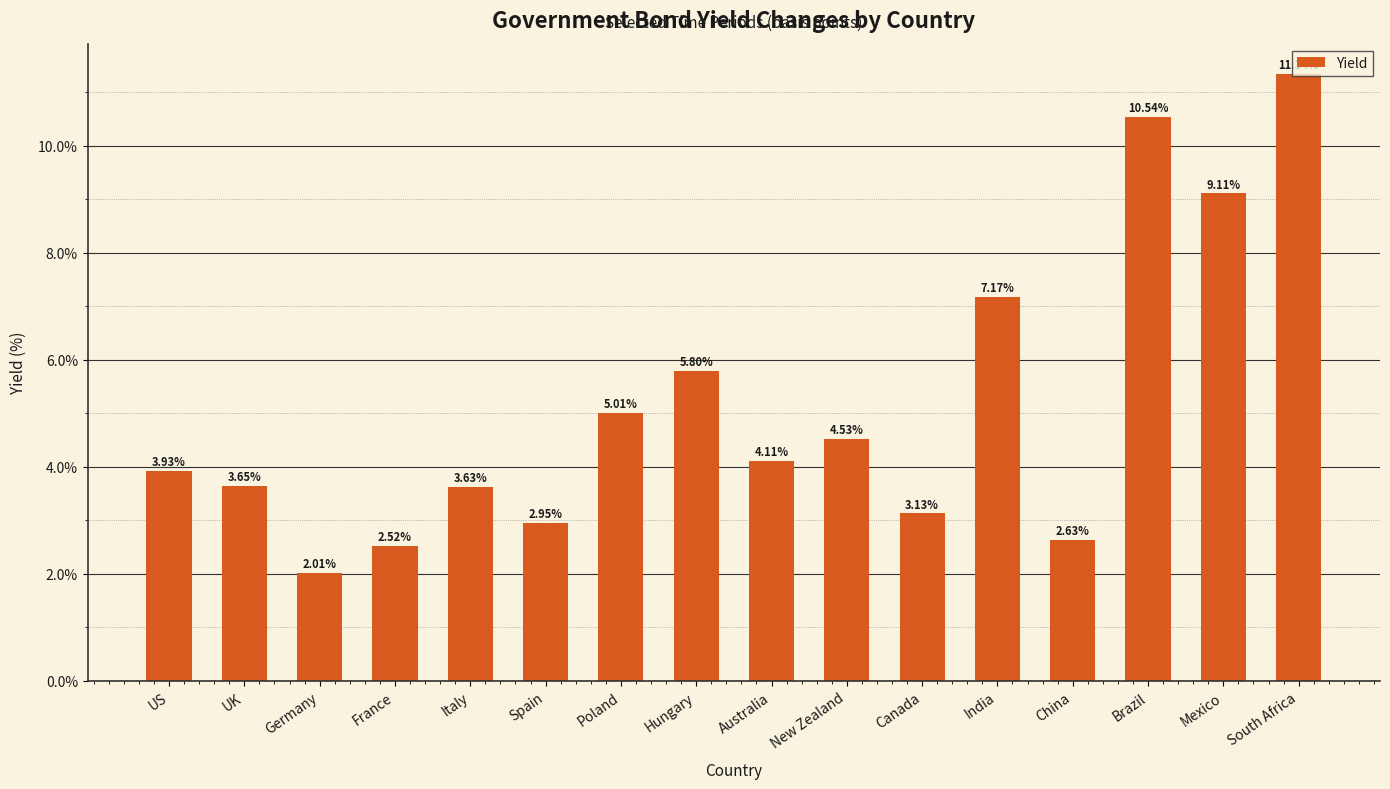

What is the sum of all values?

82.1